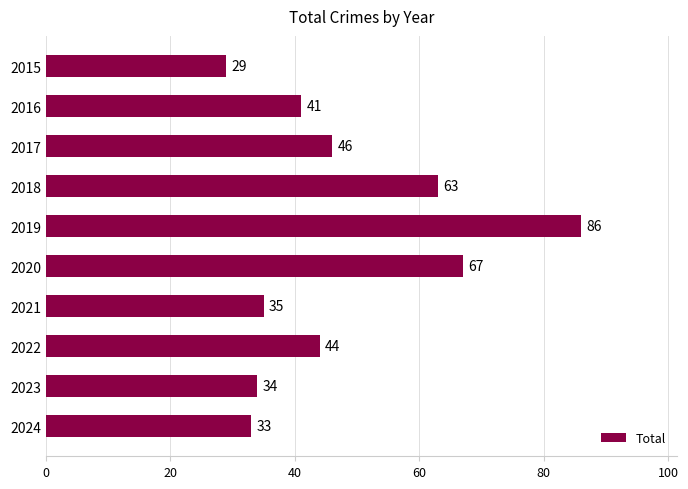

Where is the data nearest to the value 57?

2018